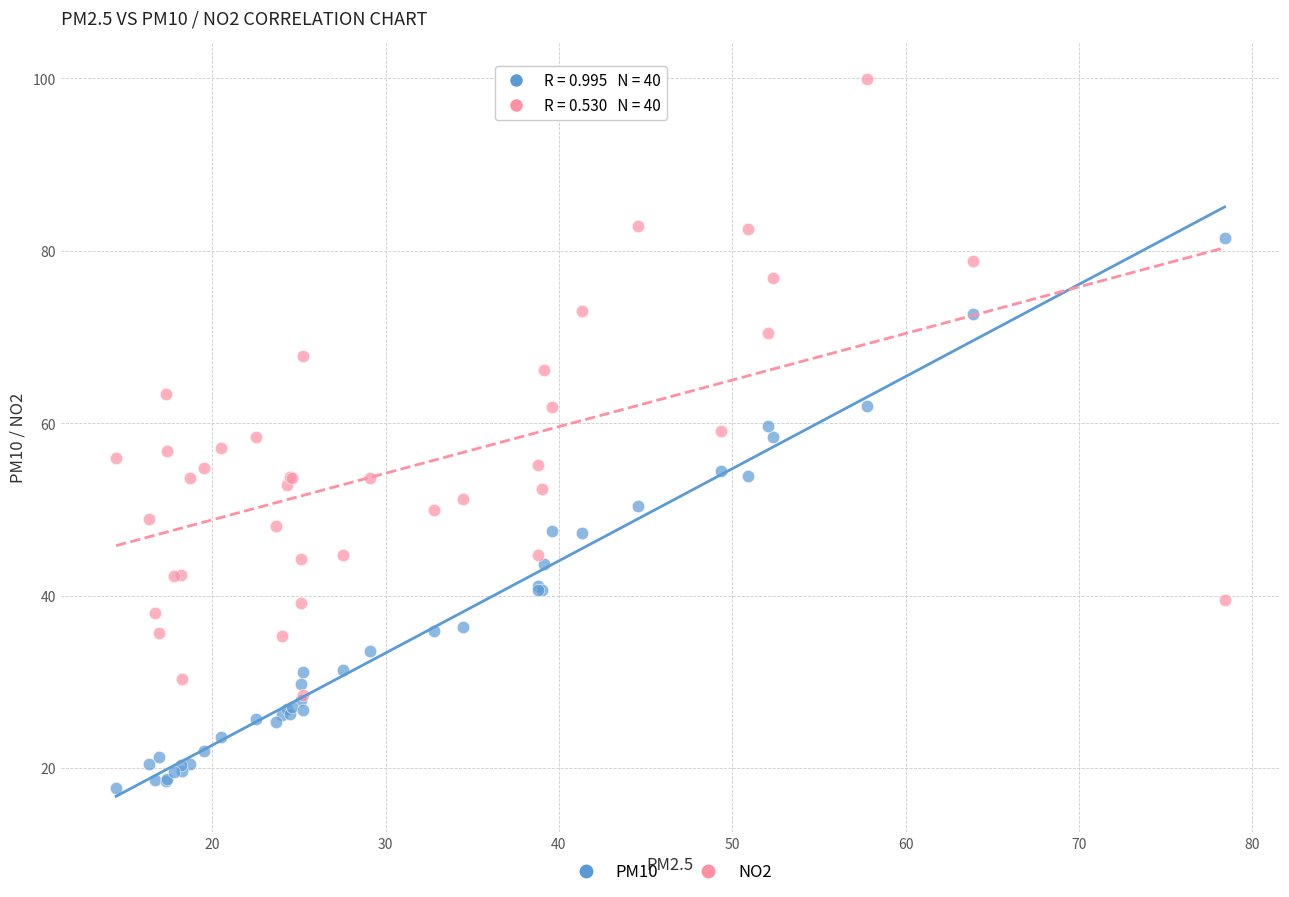

Which series has the largest Y range (max minus min)?

NO2